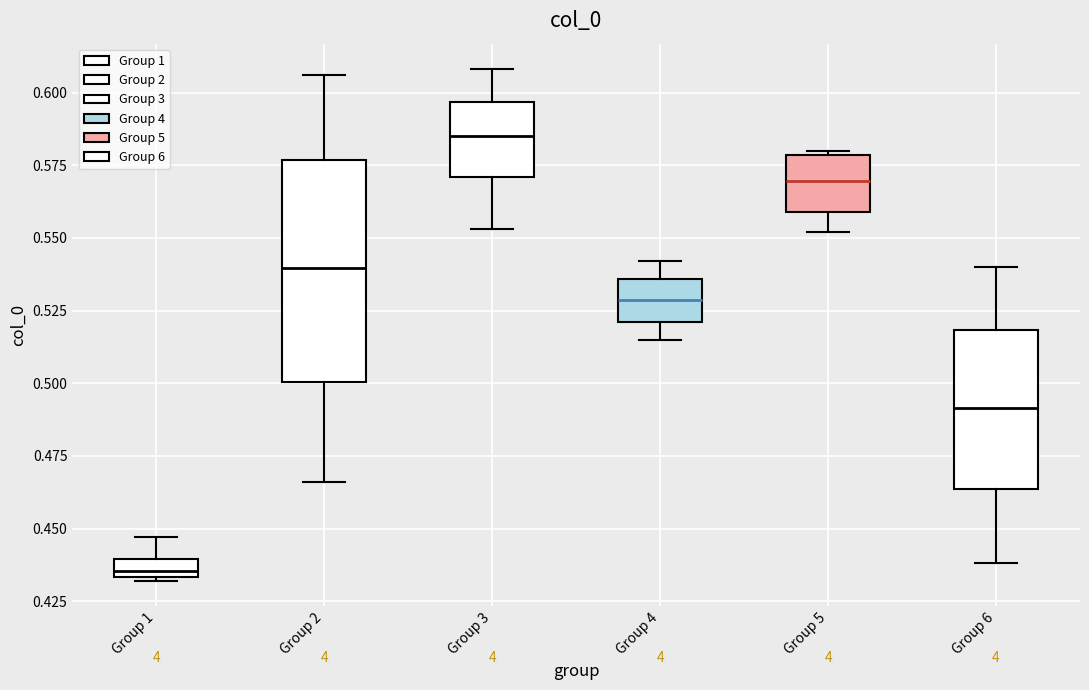

Comparing the boxes themselves (not the whiskers), which one is the tallest?

Group 2